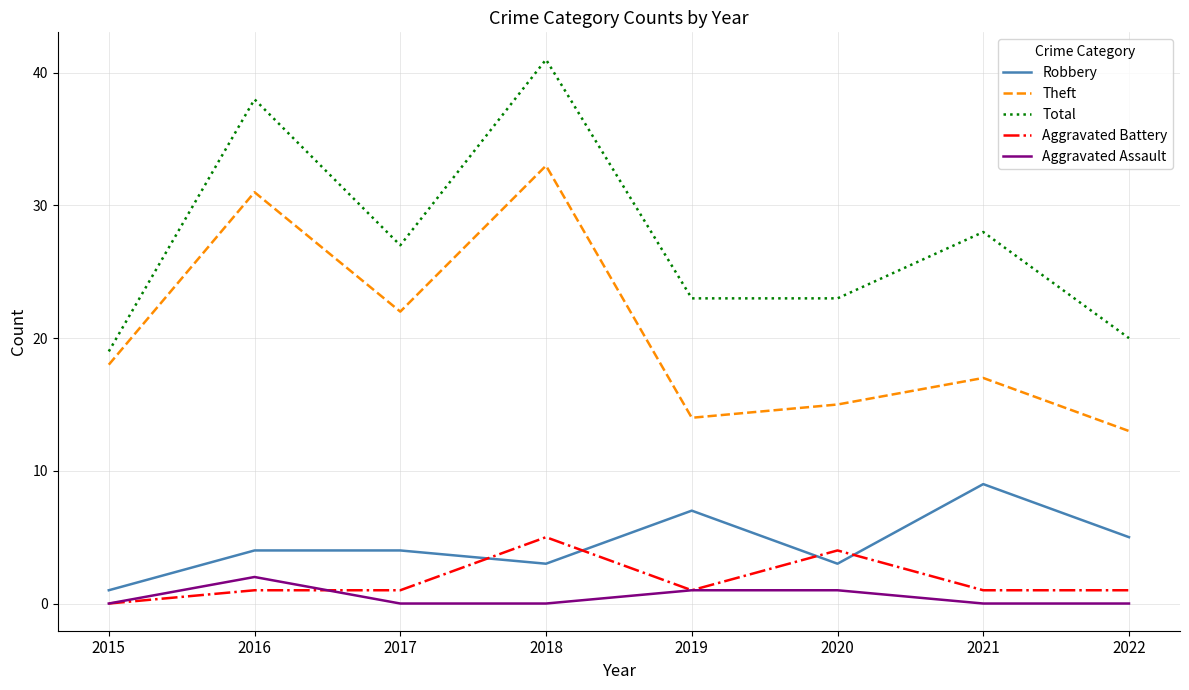

Does the chart display data point markers on the line(s)?

No